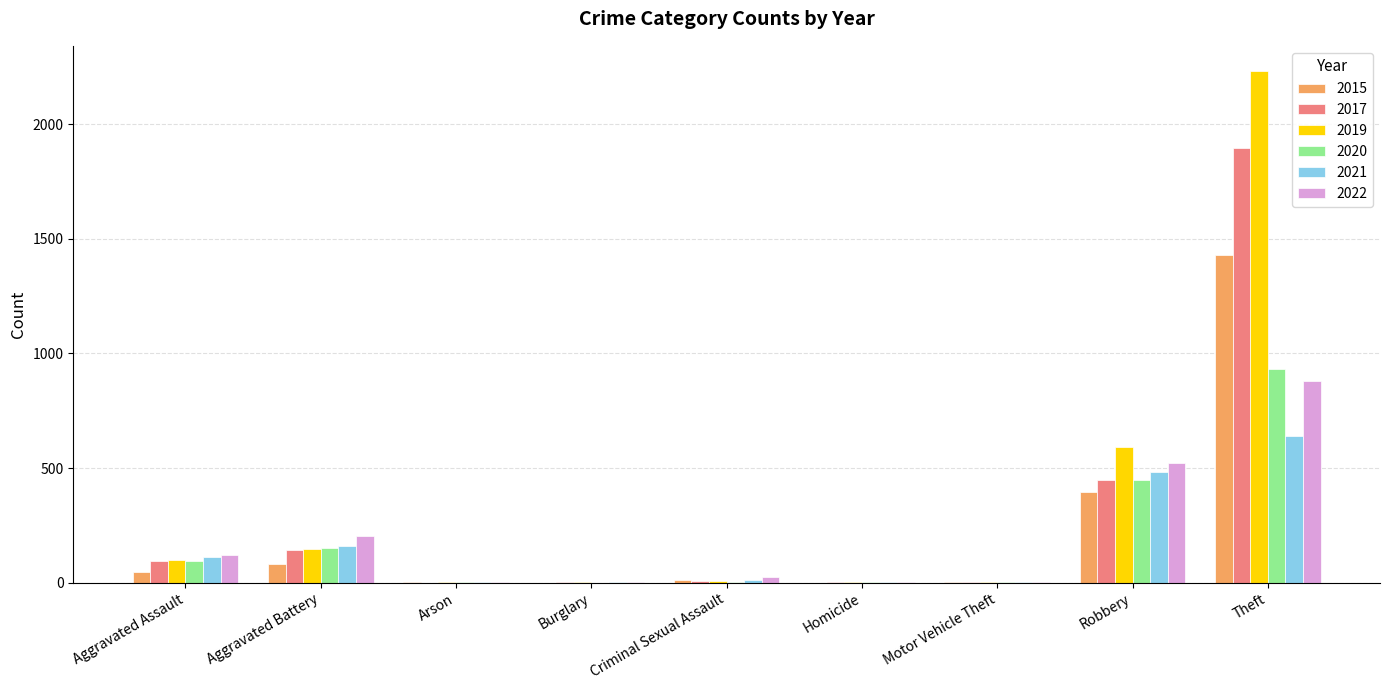

The value of 2015 at Theft is 2445. True or false?

False